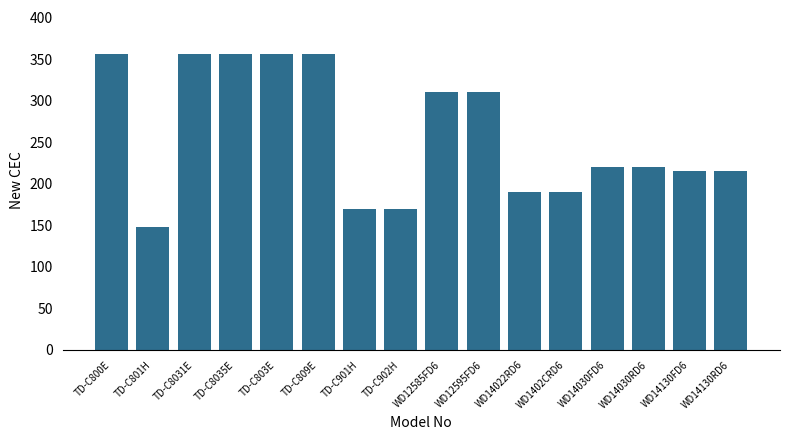

What is the label of the 9th bar from the left?

WD12585FD6